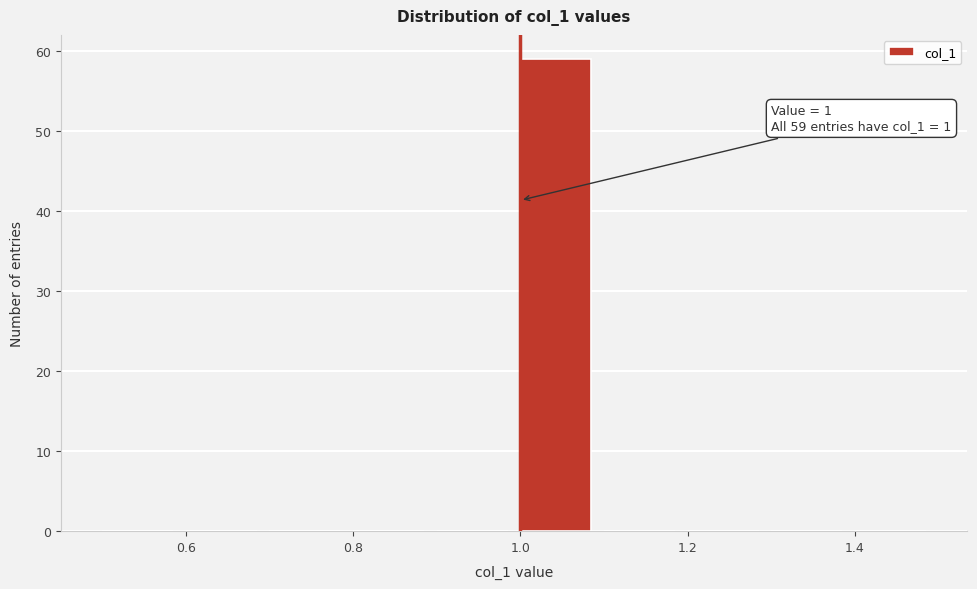

Which range on the x-axis has the tallest bar?

1.0 to 1.1